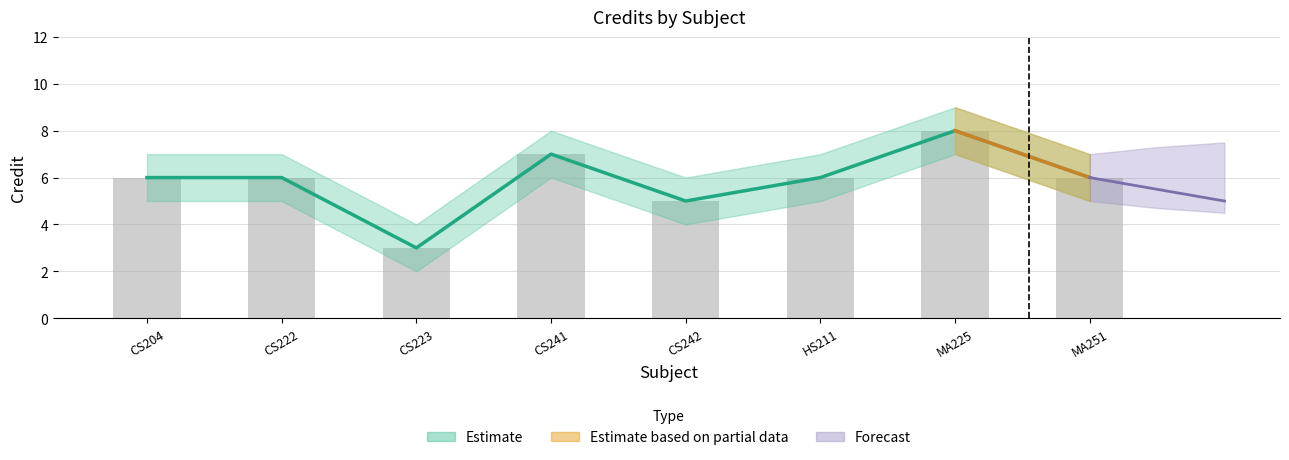

How many values are below 6?

2